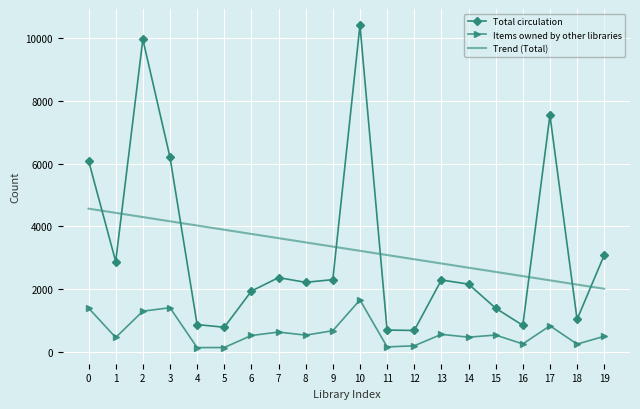

Which series has the widest spread of values?

Total circulation